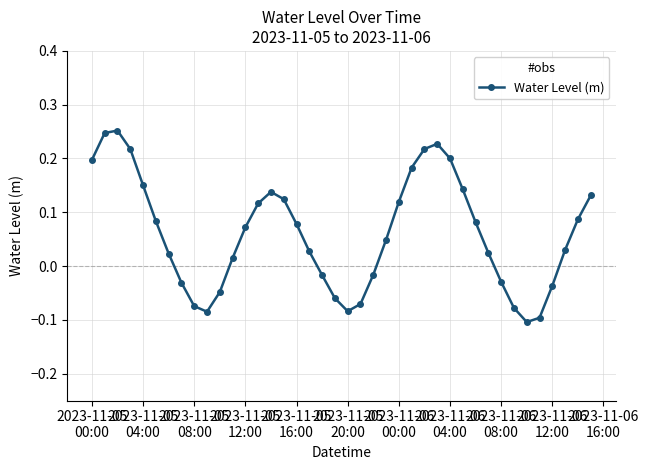

Does the chart have visible grid lines?

Yes